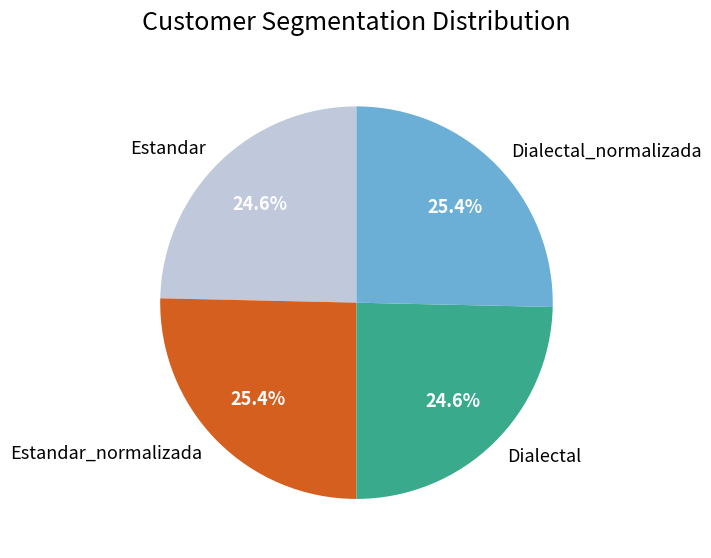

Which has a higher value, Estandar or Dialectal_normalizada?

Dialectal_normalizada